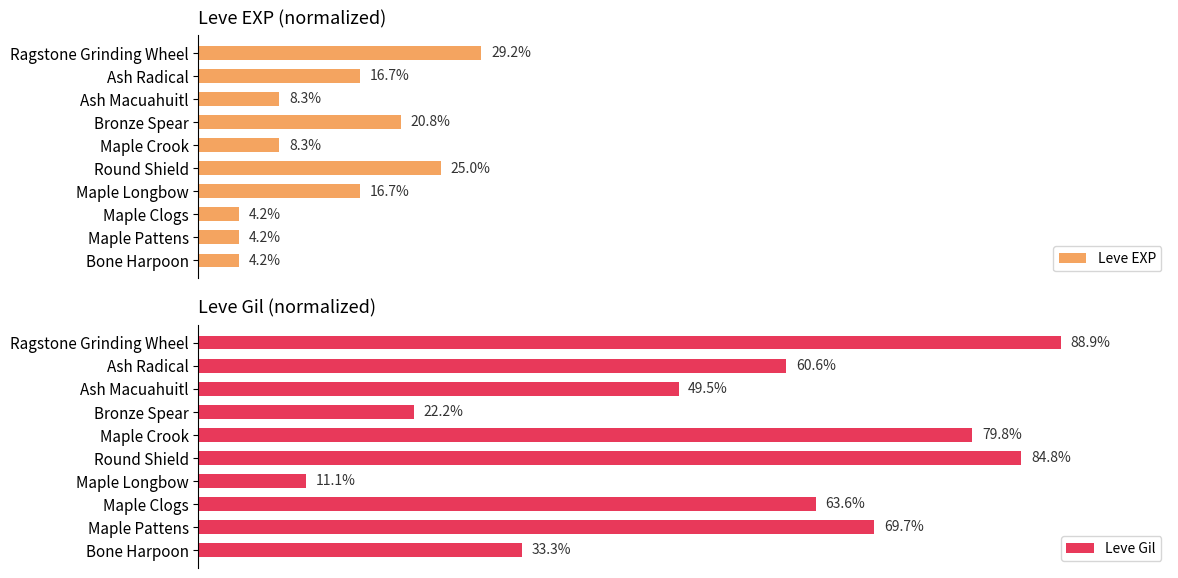

At which label is Leve Gil closest to 50?

Ash Macuahuitl